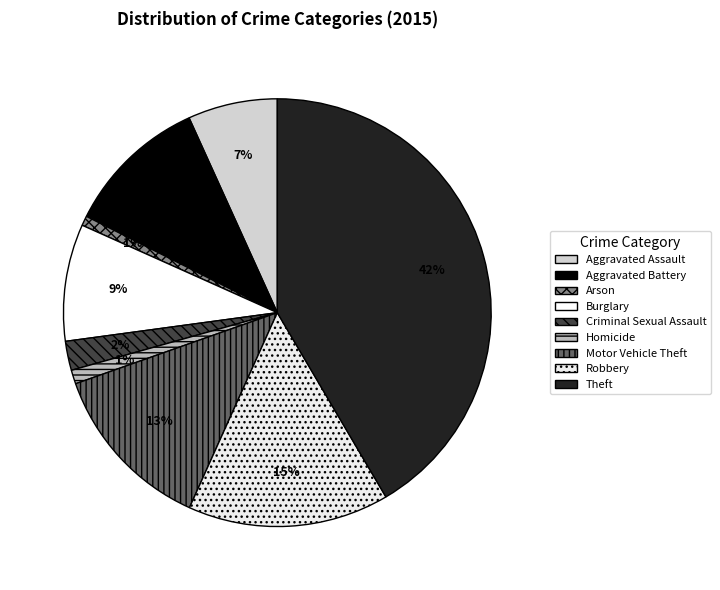

The Aggravated Battery slice represents 17% of the pie. True or false?

False